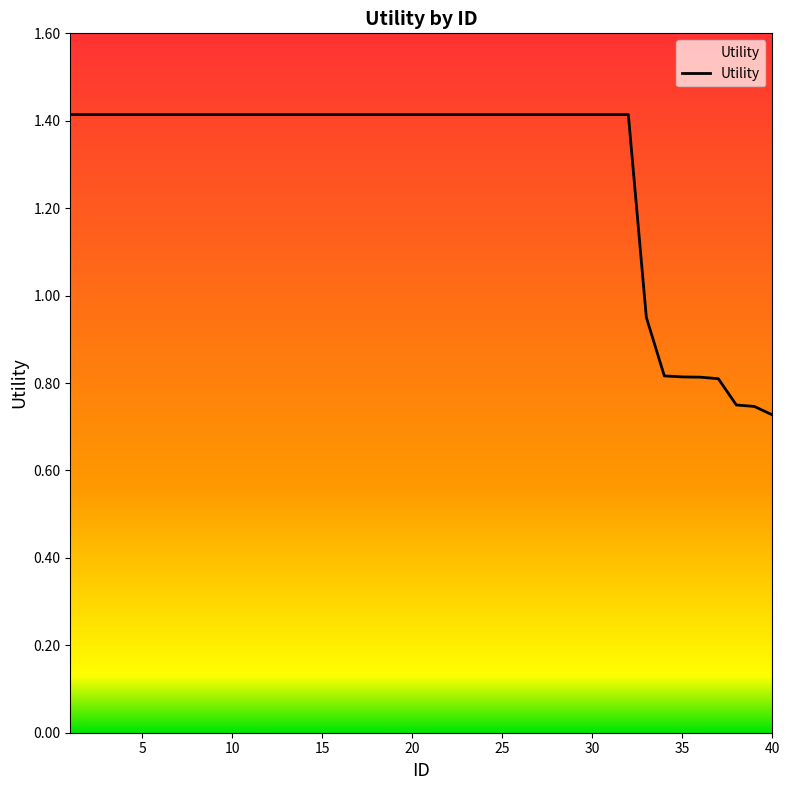

How many lines are shown in the chart?

1